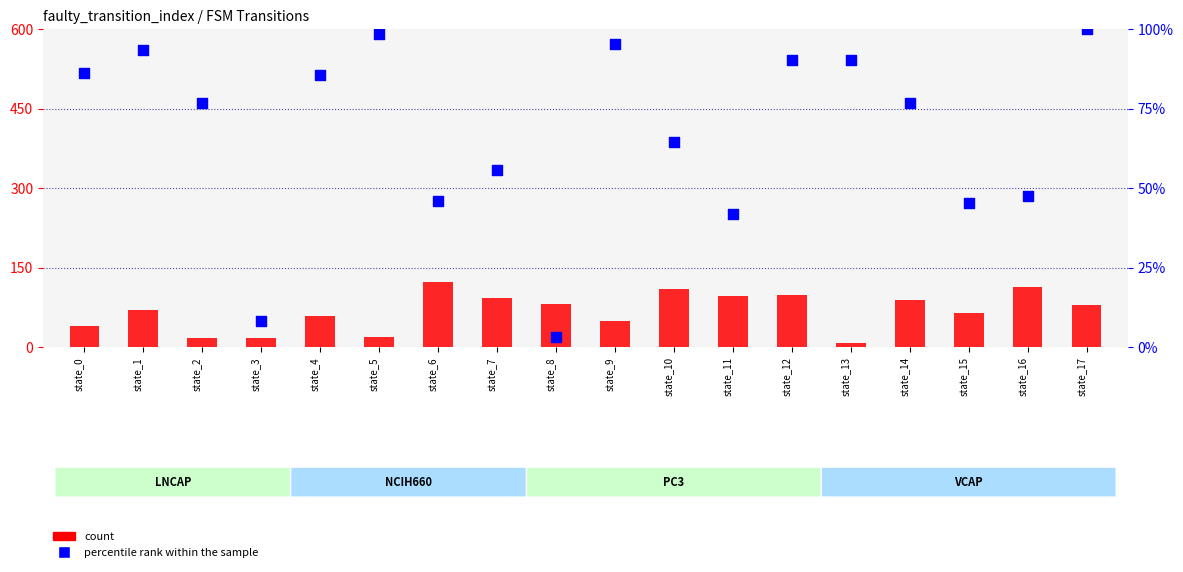

Is the value of percentile rank within the sample at state_5 greater than the value of count at state_17?

Yes